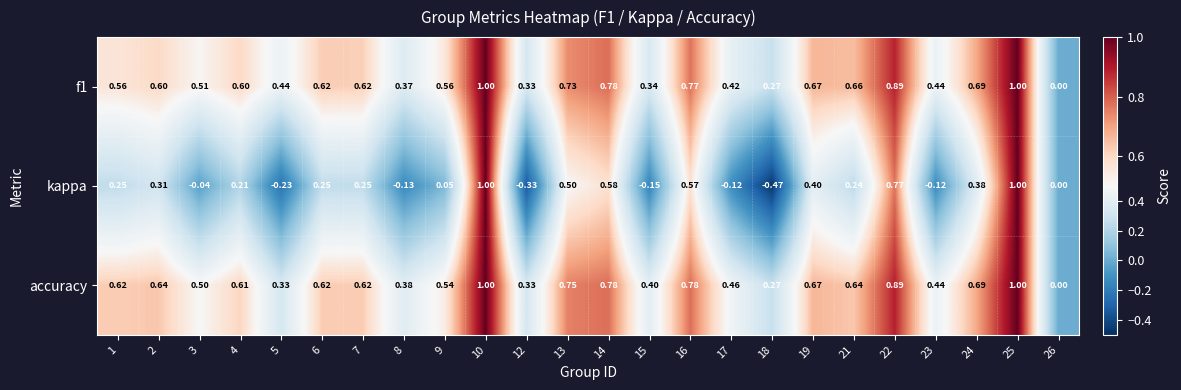

Which series changed the most between 6 and 15?

kappa